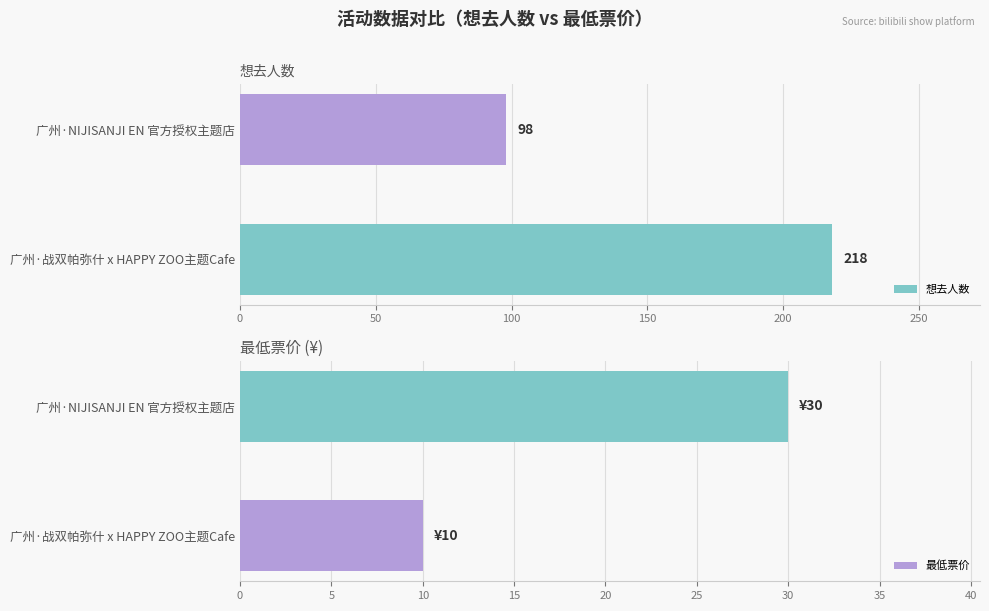

True or false: 想去人数 has a value of 98 at 广州·NIJISANJI EN 官方授权主题店.

True